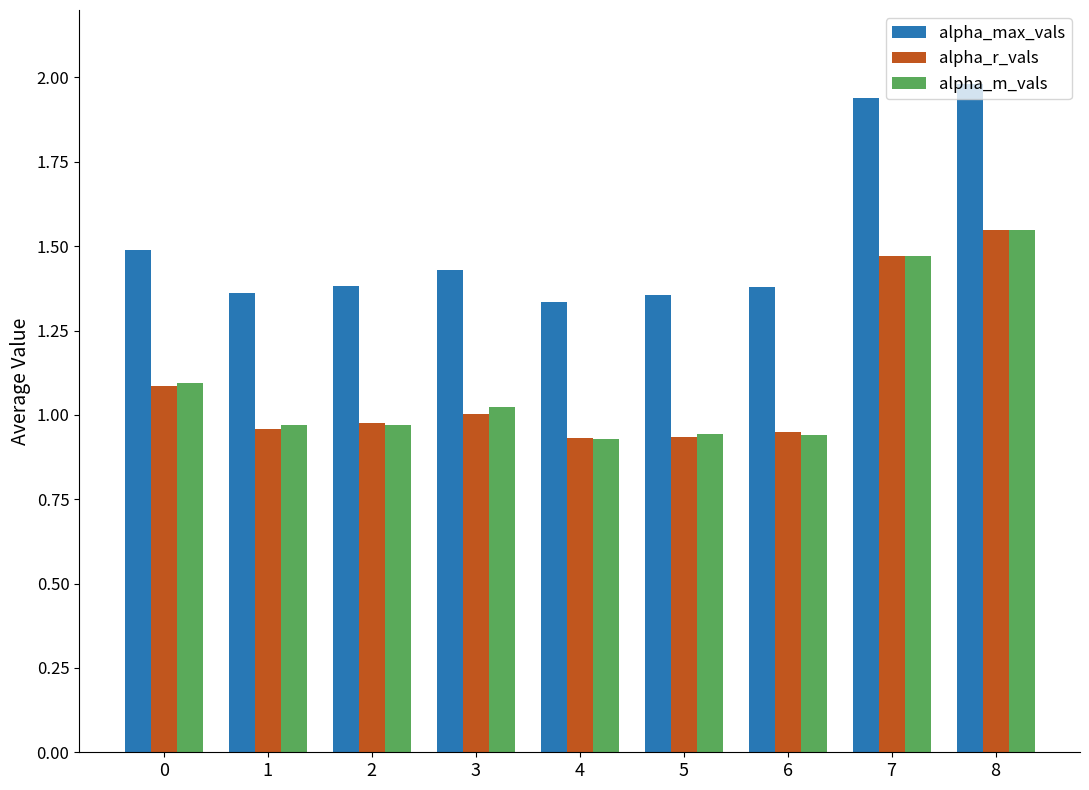

Is it true that alpha_m_vals equals 1.5 at 8?

True